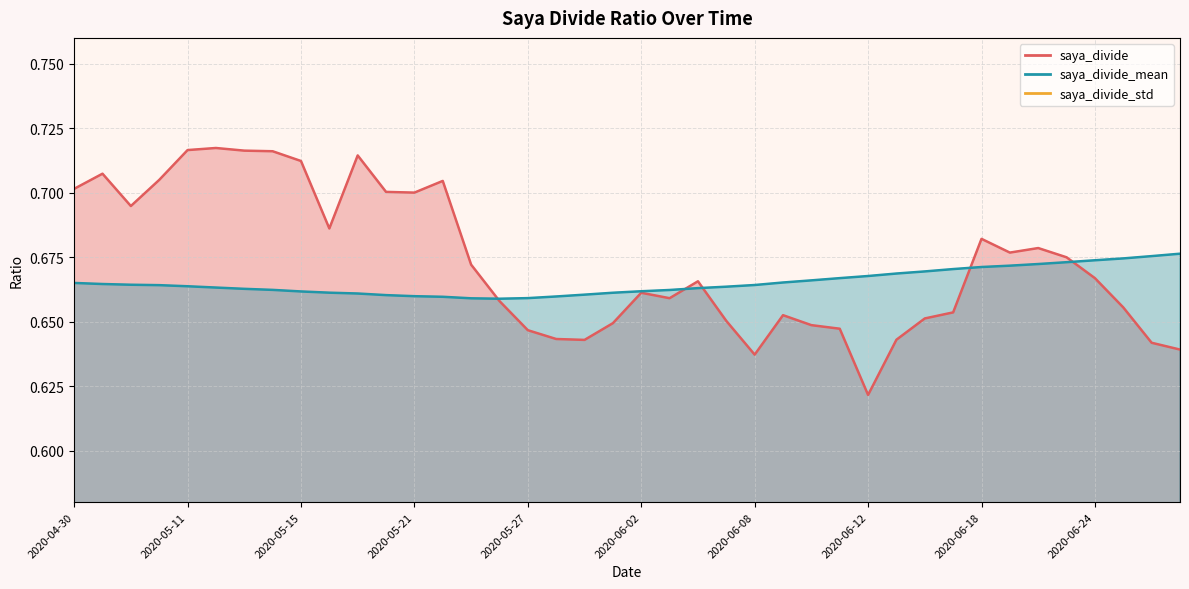

Does the chart display data point markers on the line(s)?

No